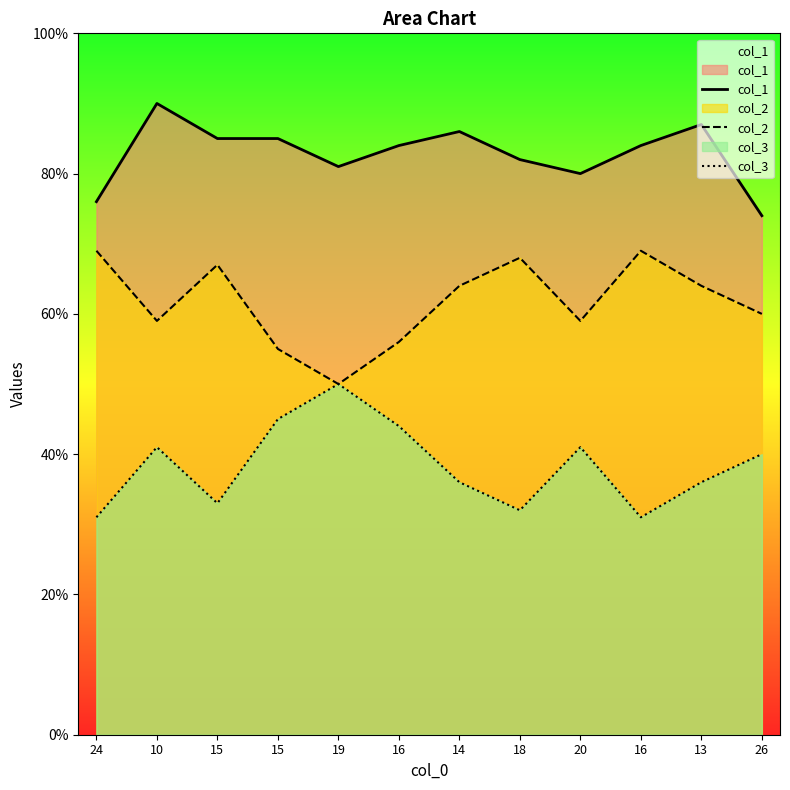

What is the spread (max minus min) of values at 16?

40